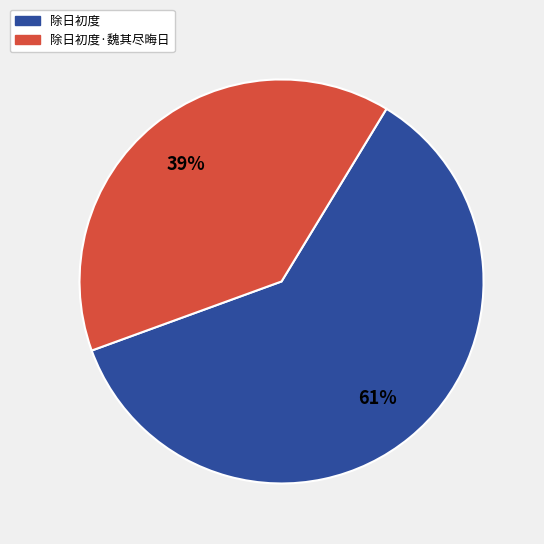

What is the largest slice in the pie chart?

除日初度